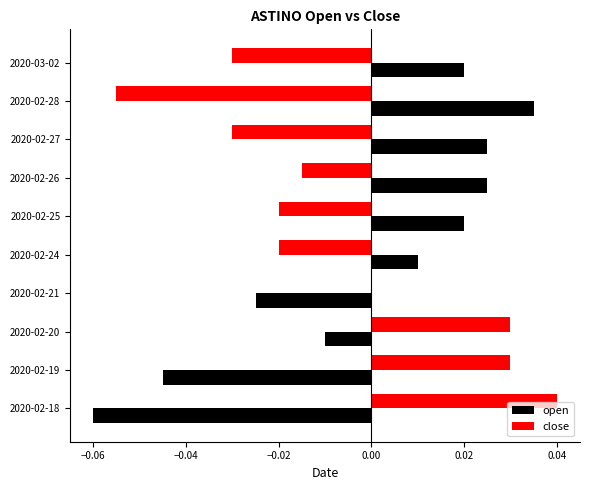

Is it true that close equals 0.0 at 2020-02-21?

True